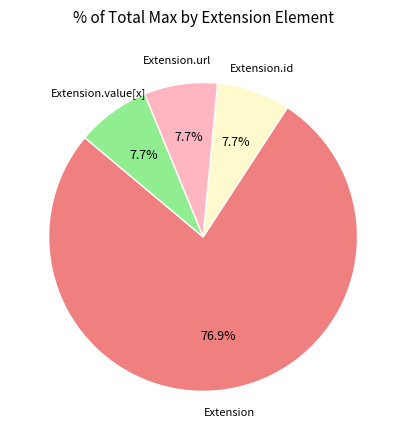

To the nearest percent, what is the difference between the largest and smallest slice percentages?

69%